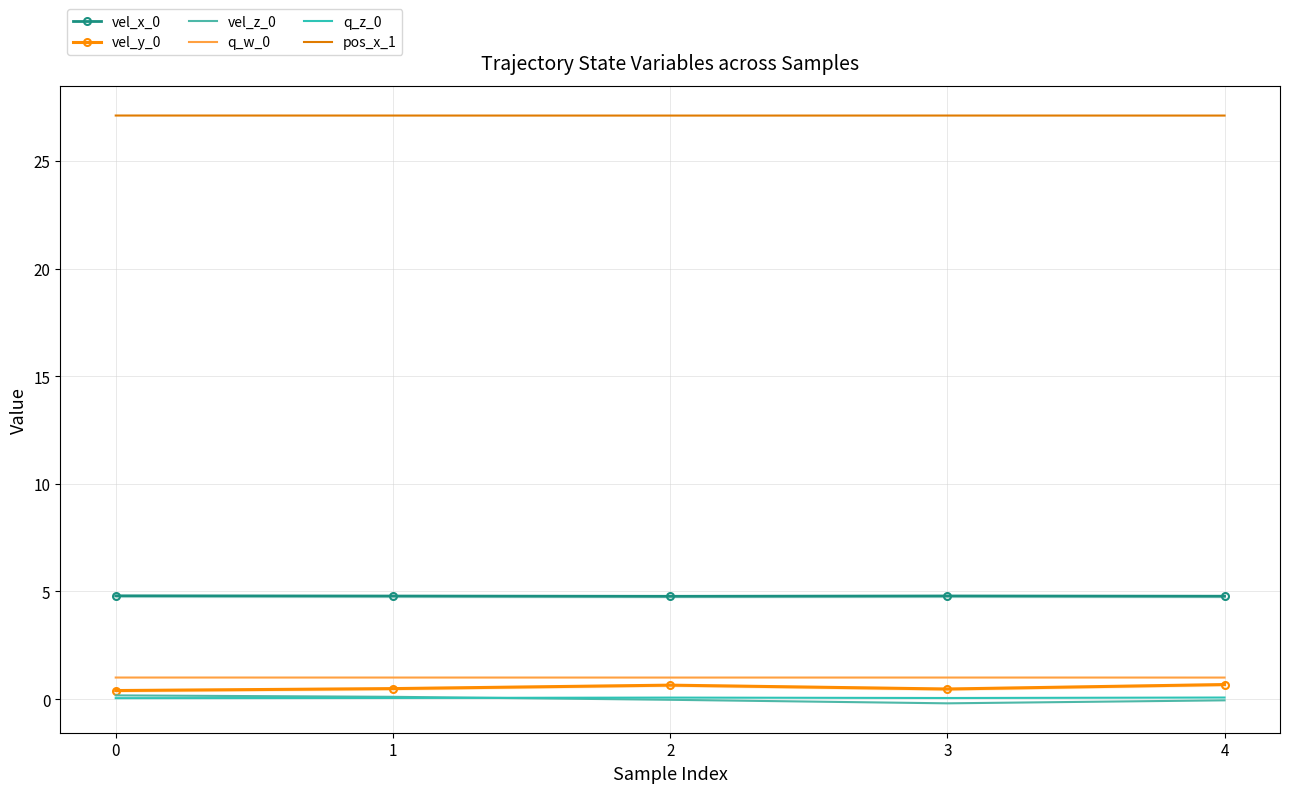

True or false: q_z_0 and vel_y_0 intersect in this chart.

False